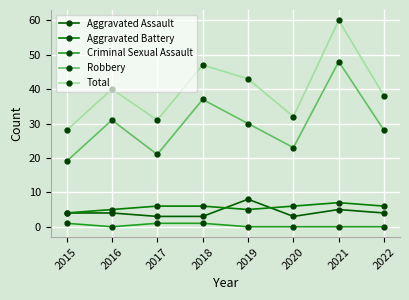

Is this an area chart (filled region under the line)?

No